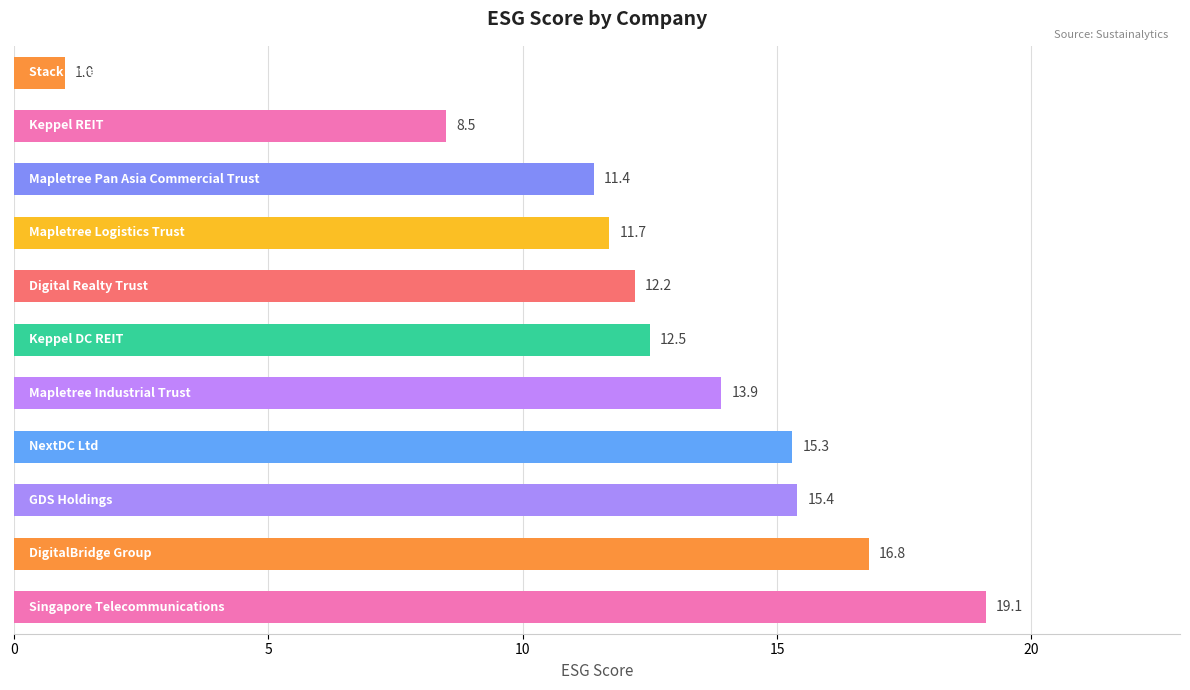

What is the difference between the maximum and minimum values?

18.1